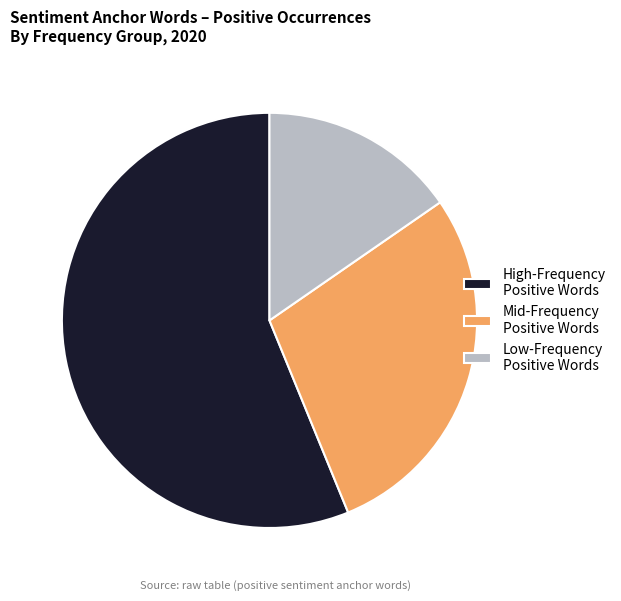

Is there a majority slice in this chart?

Yes